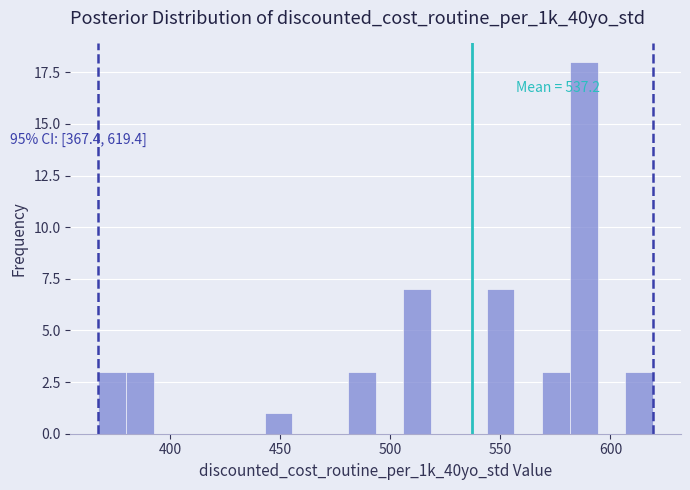

Read against the x-axis, roughly where is the centre of the tallest bar?

590